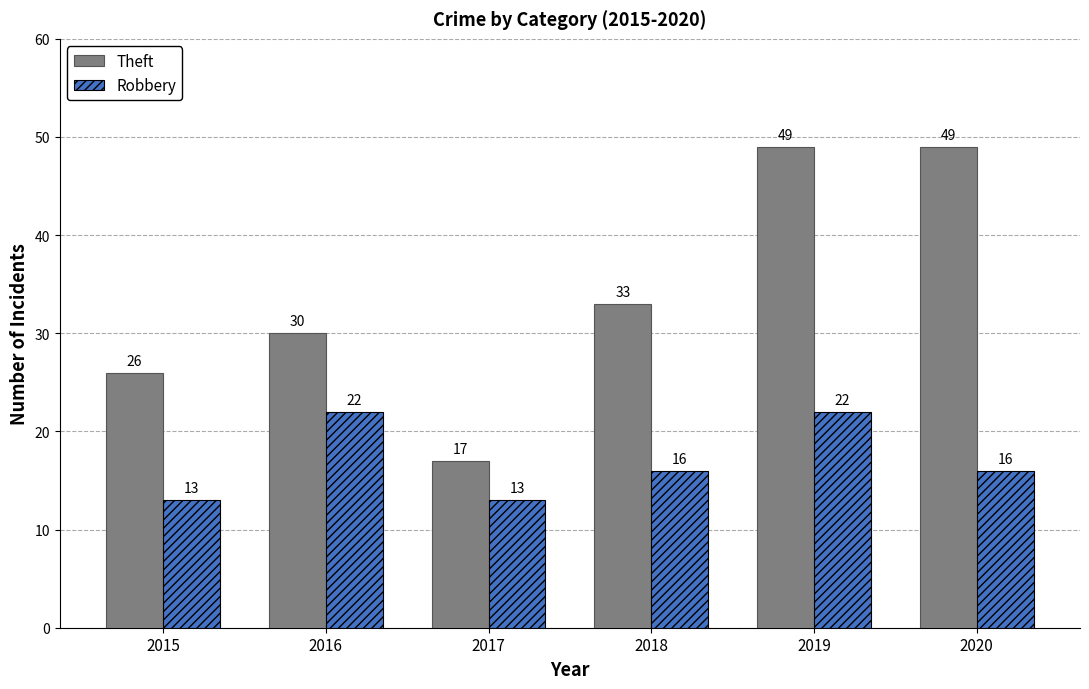

How many series are shown in this chart?

2